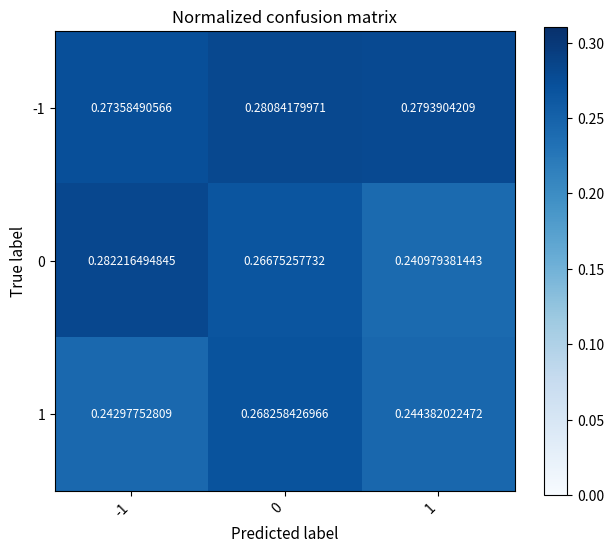

Is the value of 1 at 0 greater than the value of -1 at 0?

No